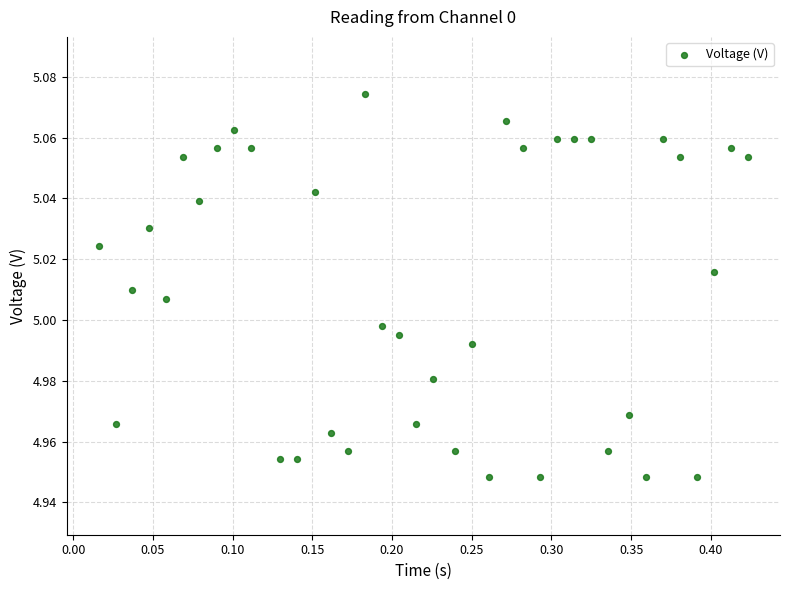

What is the range of X values (max minus min)?

0.4